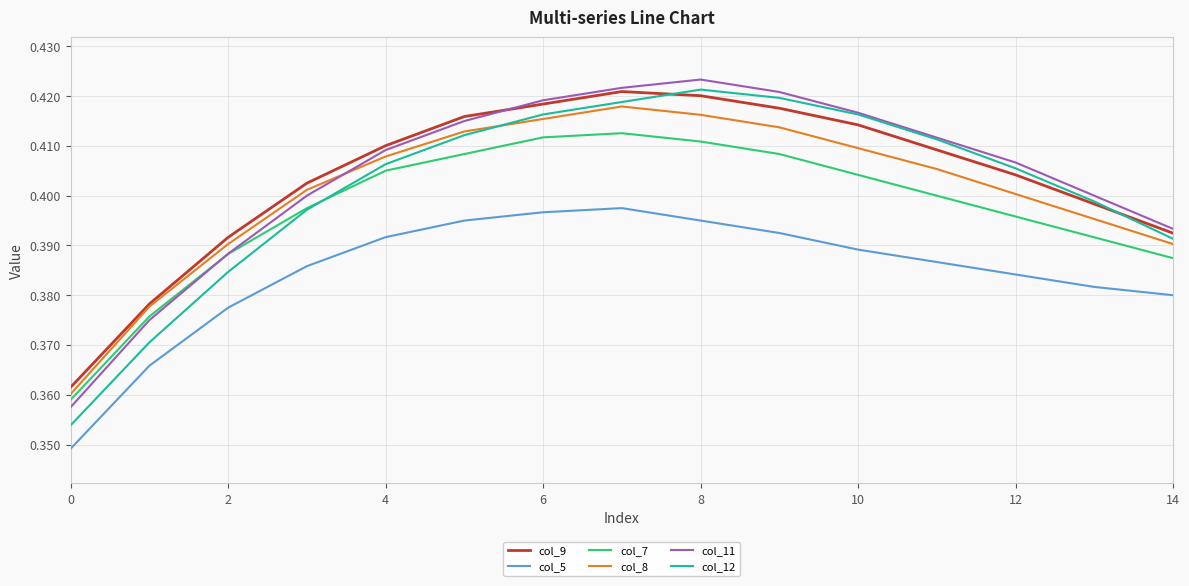

Which series has the largest range (max minus min)?

col_12